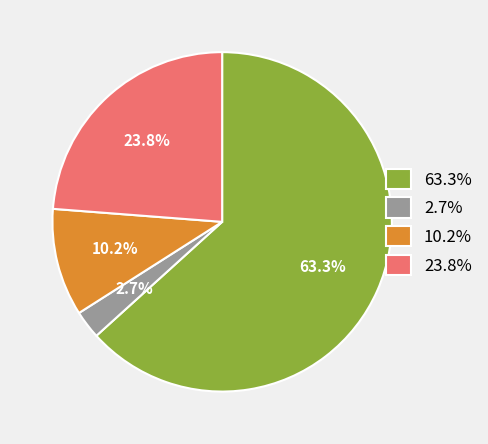

What percentage is NOT represented by 10.2%?

89.8%